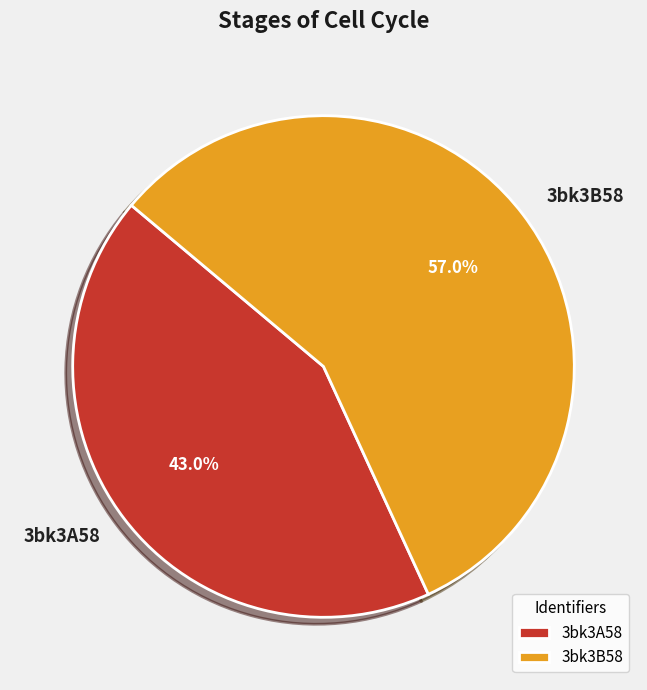

Count the number of slices in the pie.

2